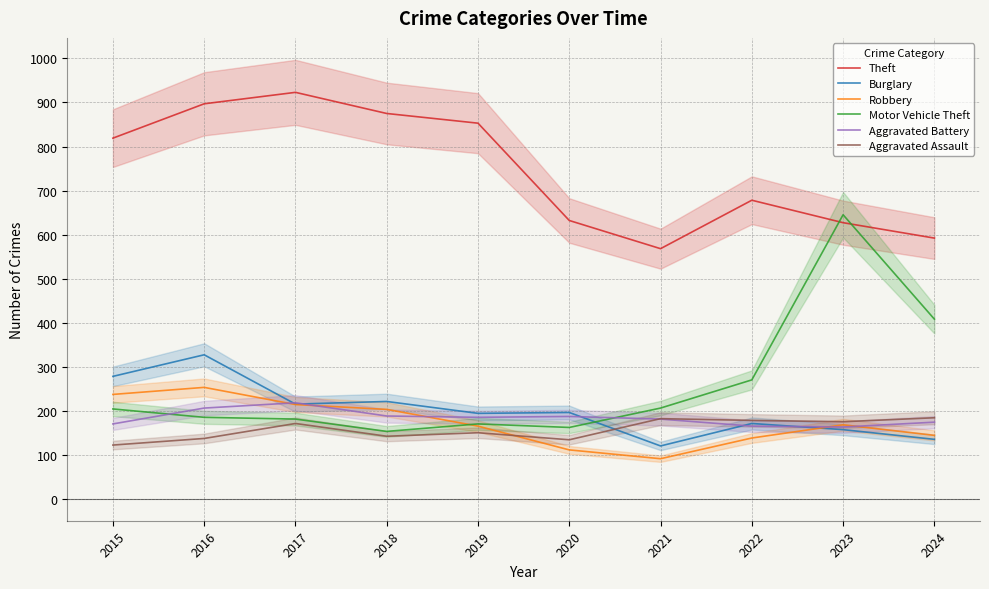

Where is Theft nearest to the value 745?

2022